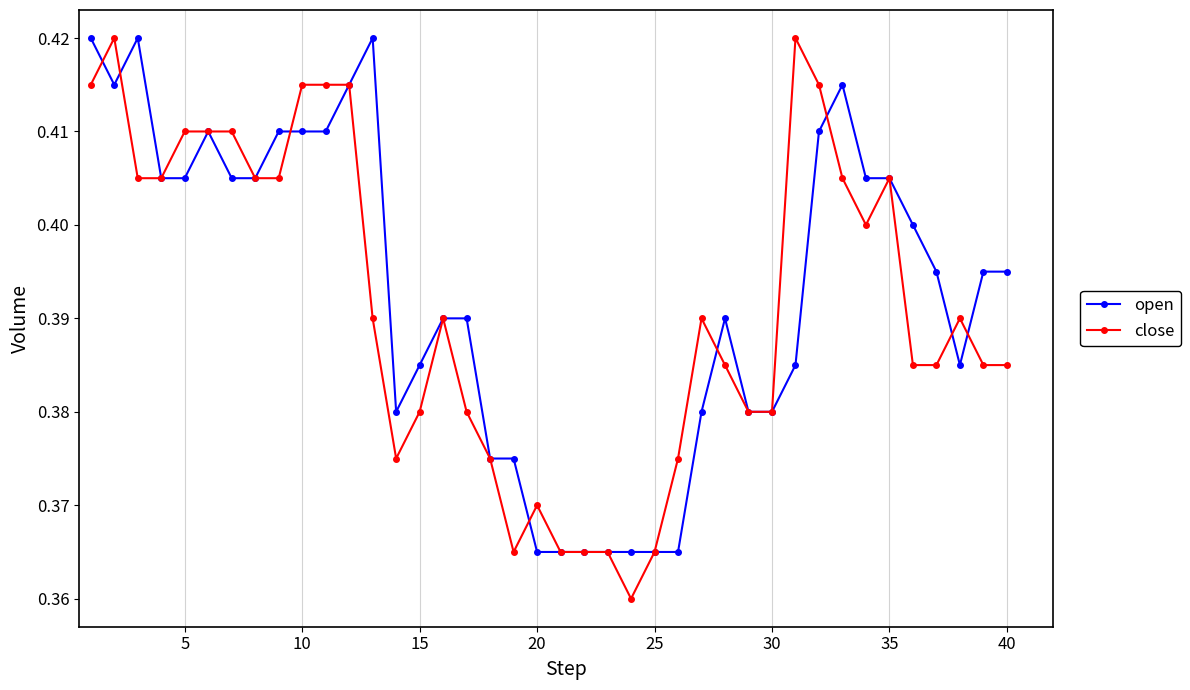

At how many categories does at least one series exceed 0?

40